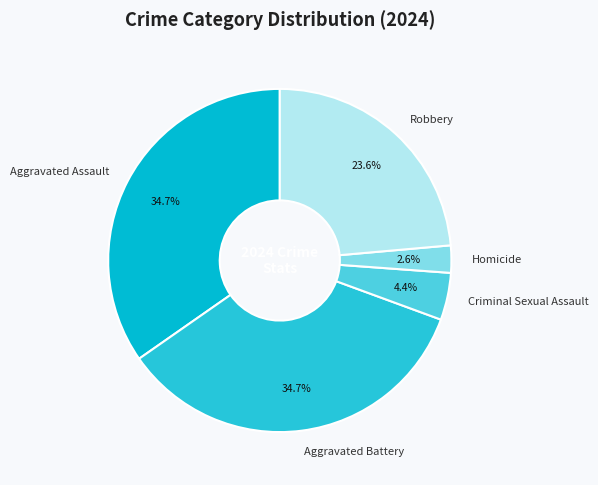

Count the number of slices in the pie.

5